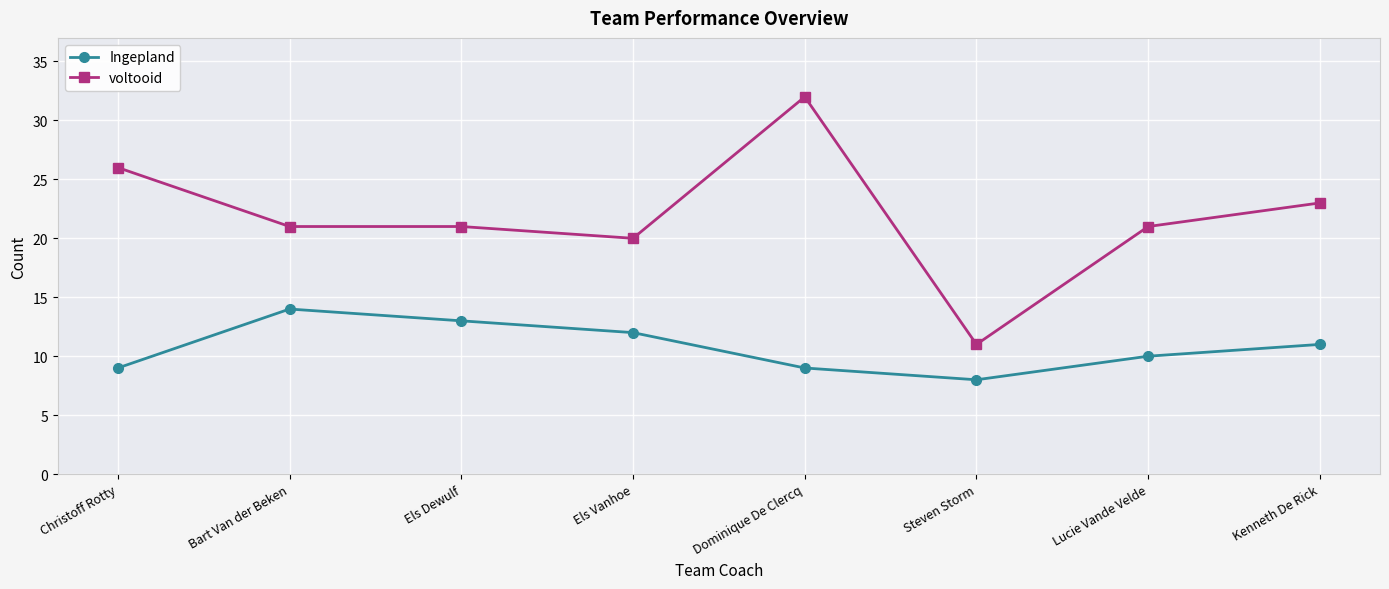

True or false: voltooid and Ingepland intersect in this chart.

False